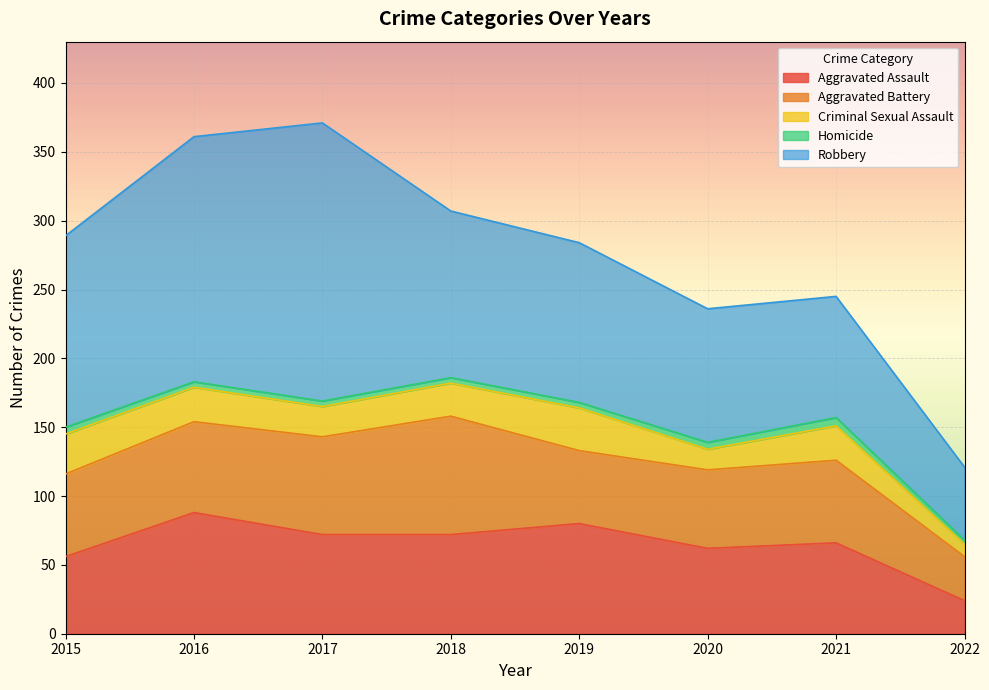

What is the value of the Criminal Sexual Assault point at the 3rd from the left?

22